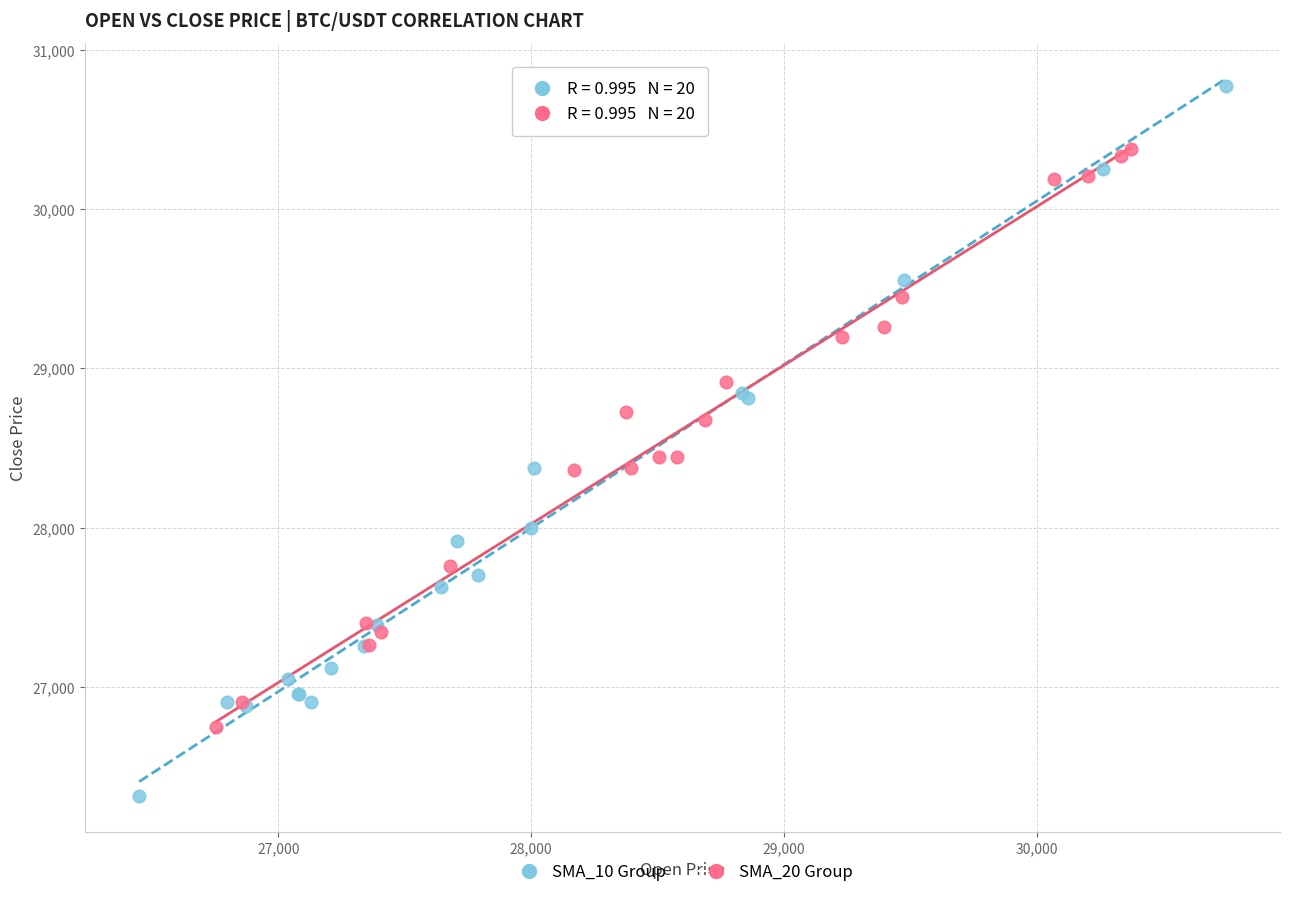

Which series contains the lowest Y value?

SMA_10 Group